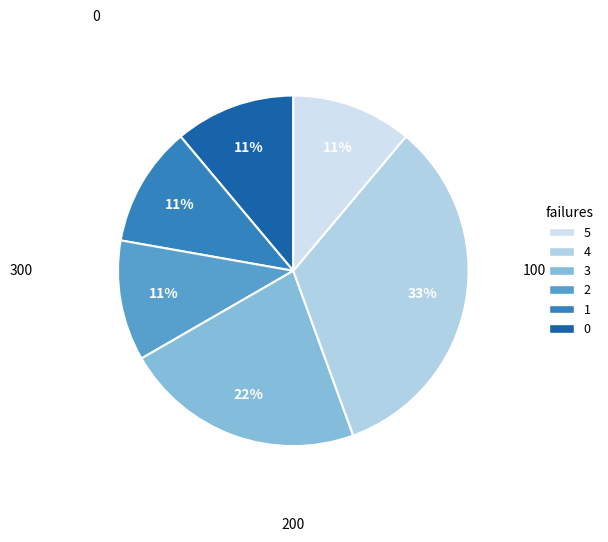

Is there any slice that represents more than half of the pie?

No